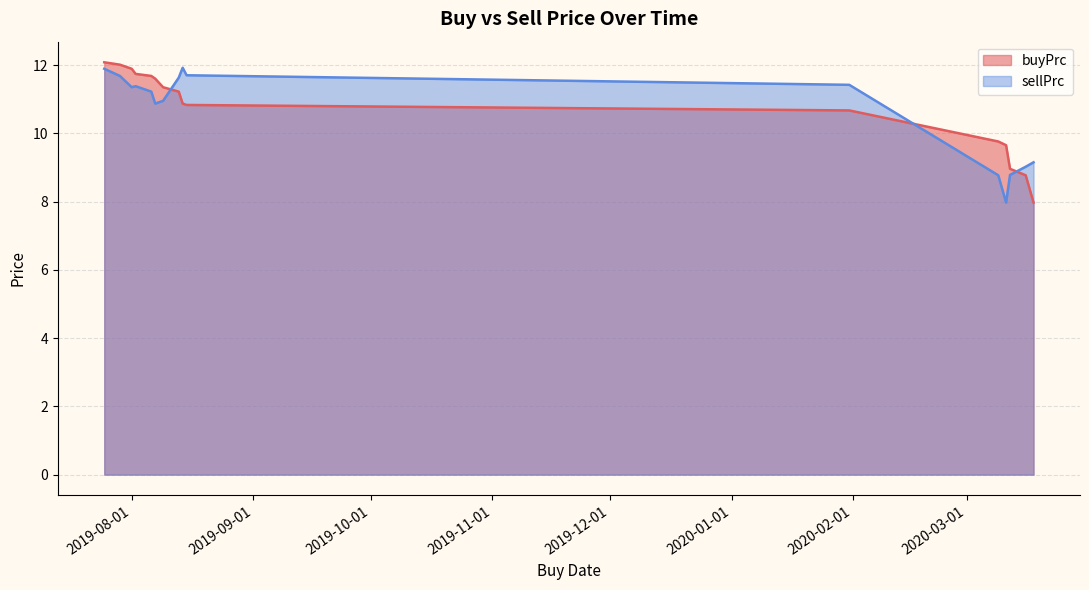

At which label does buyPrc first exceed 11?

2019-07-25